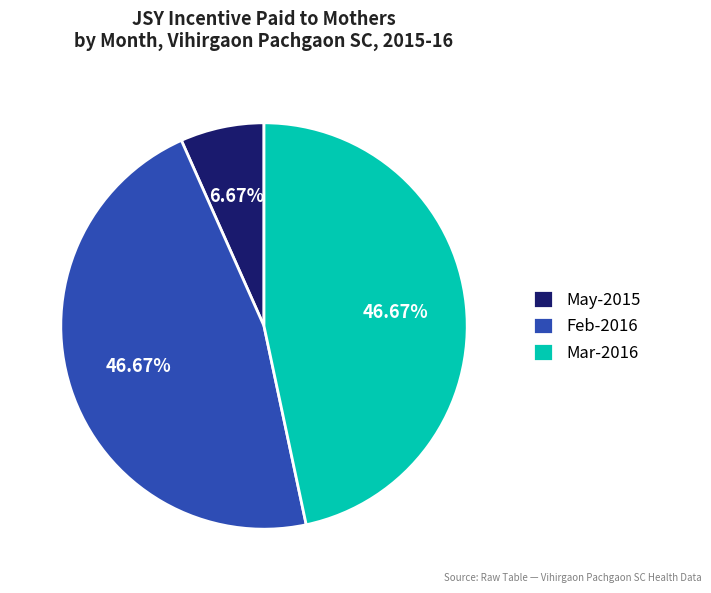

Do Feb-2016 and May-2015 together represent more than half of the pie?

Yes